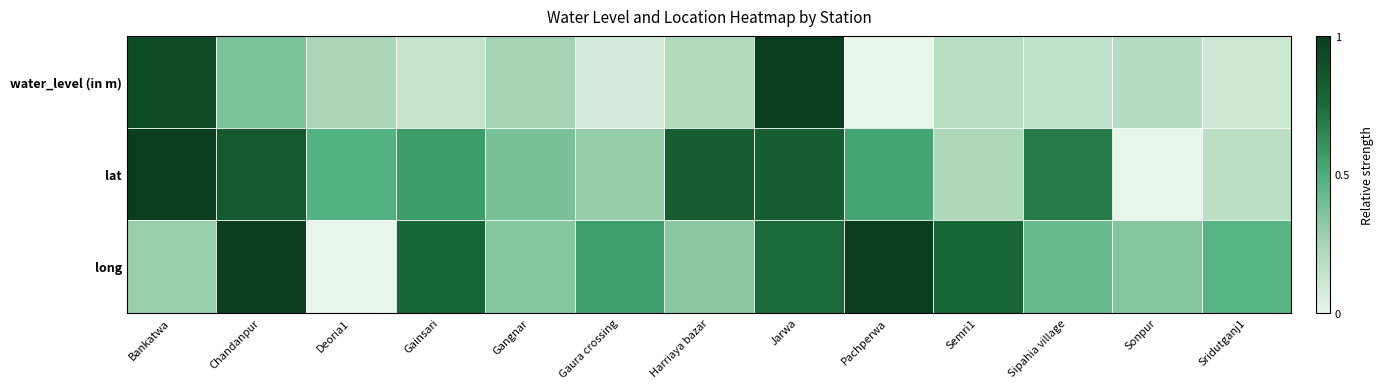

How many categories are shown in the chart?

13